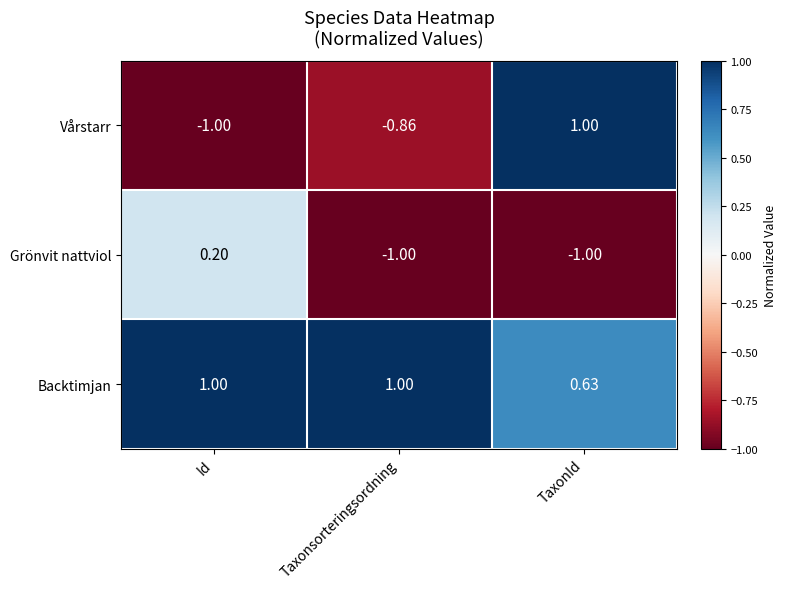

Where does the Vårstarr series first go above 0?

TaxonId